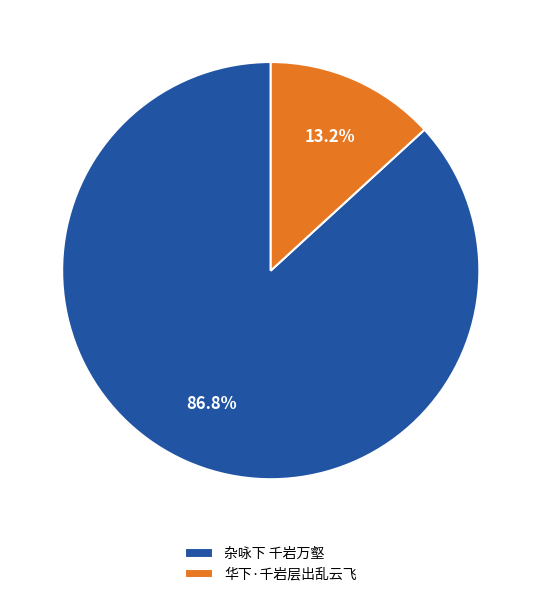

How many slices are in this pie chart?

2